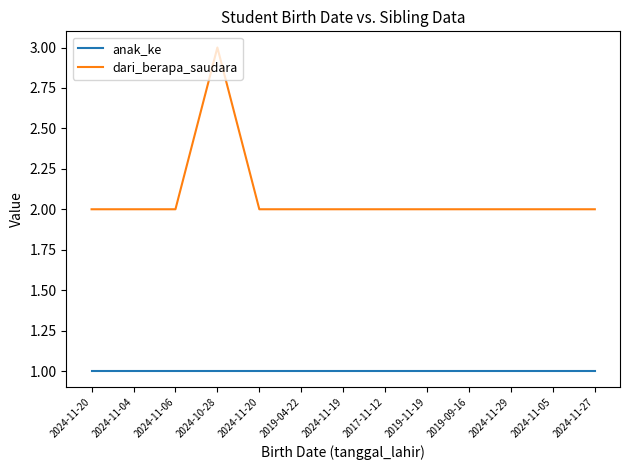

Read the dari_berapa_saudara value at 2024-11-20.

2